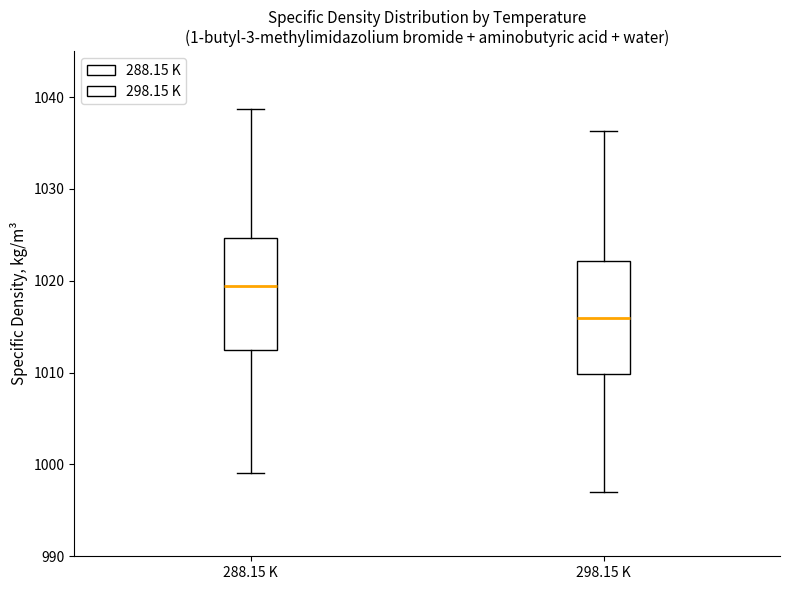

Reading left to right, transcribe this box plot: for each box, give where its median line is, the range the box spans, and where its two whiskers end, as read against the y-axis. The values are not printed on the chart, so give them approximately, as read against the axis.

288.15 K: median 1019, box 1012 to 1025, whiskers 999 to 1039
298.15 K: median 1016, box 1010 to 1022, whiskers 997 to 1036